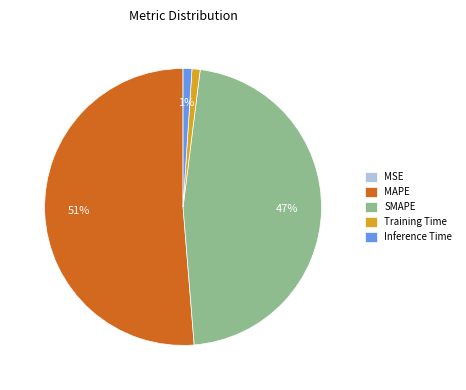

What percentage is the SMAPE slice, to the nearest percent?

47%